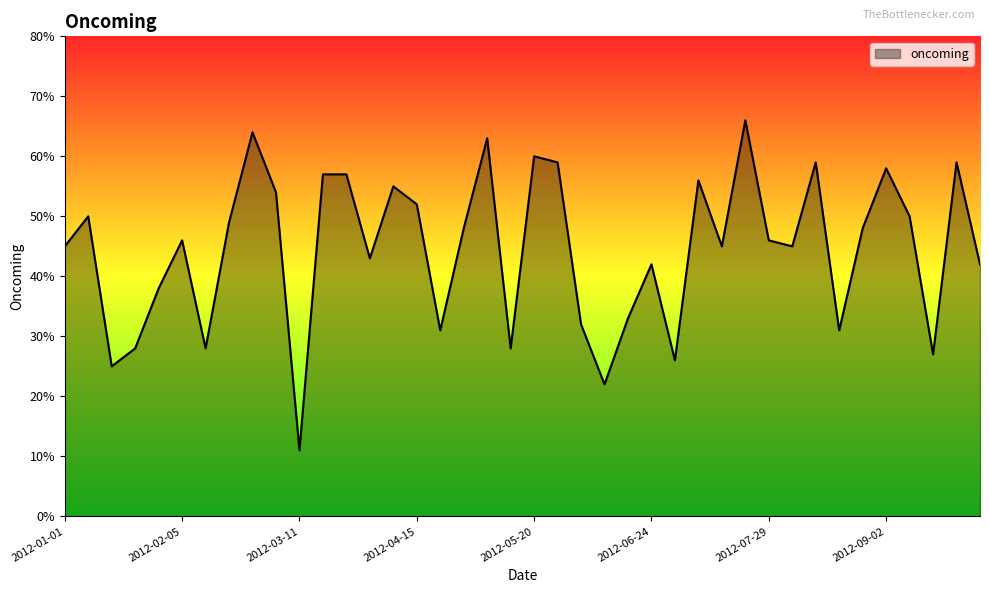

What is the minimum value shown in the chart?

11